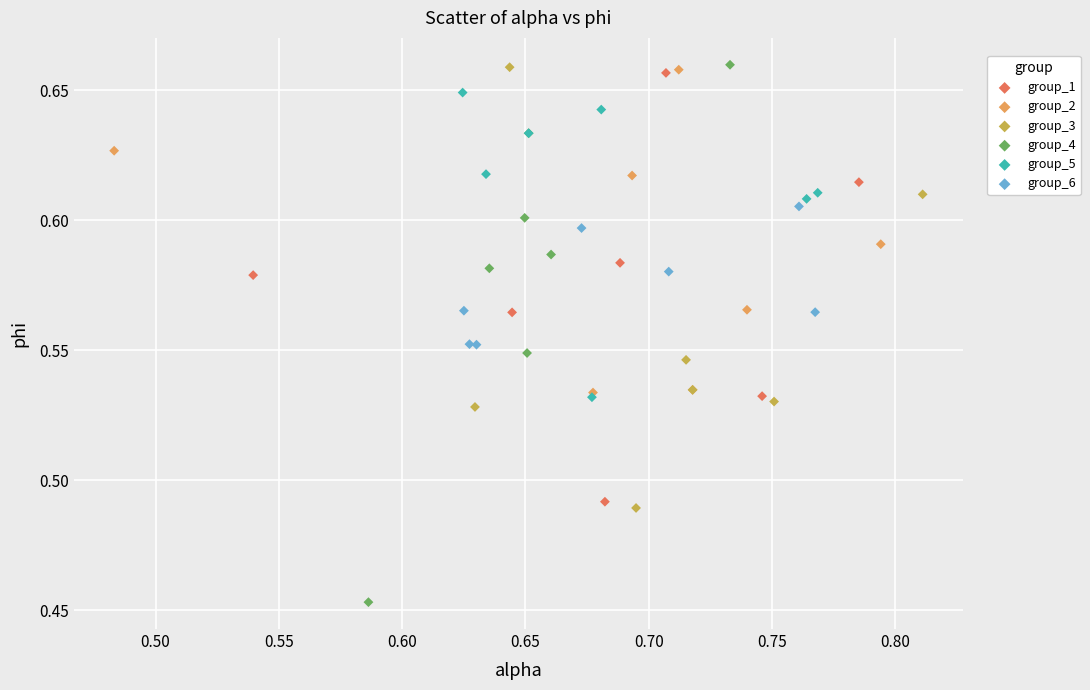

Which series has the largest Y range (max minus min)?

group_4